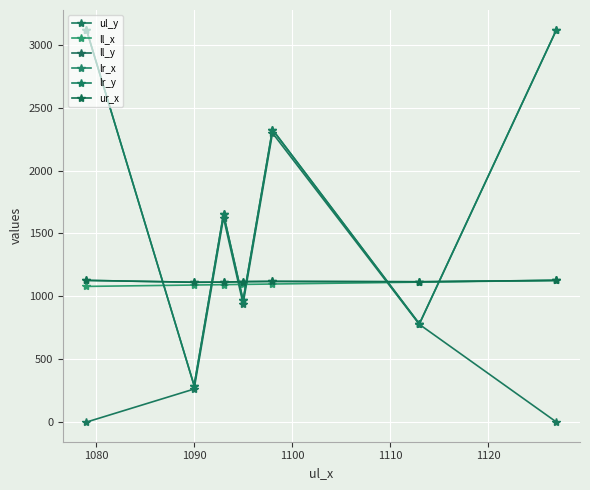

Does the chart have visible grid lines?

Yes